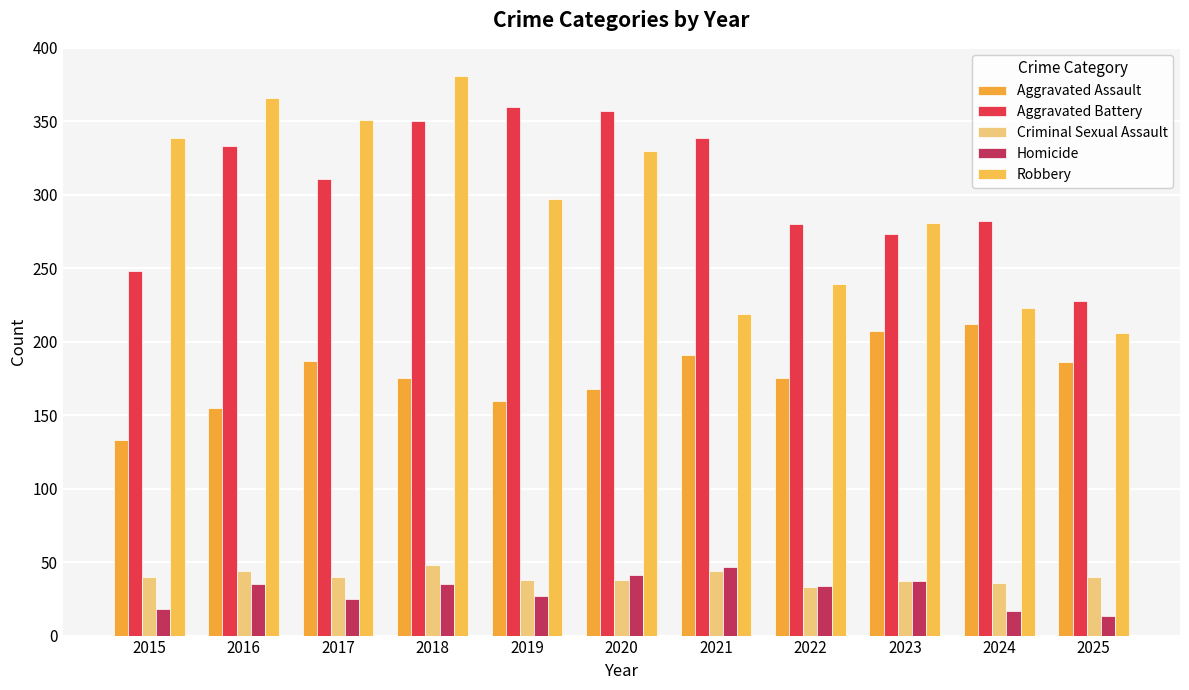

What are all the series names shown in the legend?

Aggravated Assault, Aggravated Battery, Criminal Sexual Assault, Homicide, Robbery